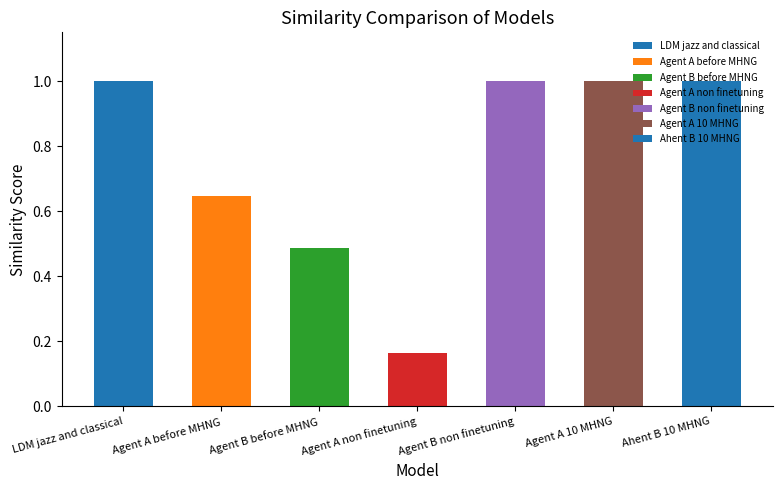

Which has a higher value, Agent A before MHNG or Agent B non finetuning?

Agent B non finetuning